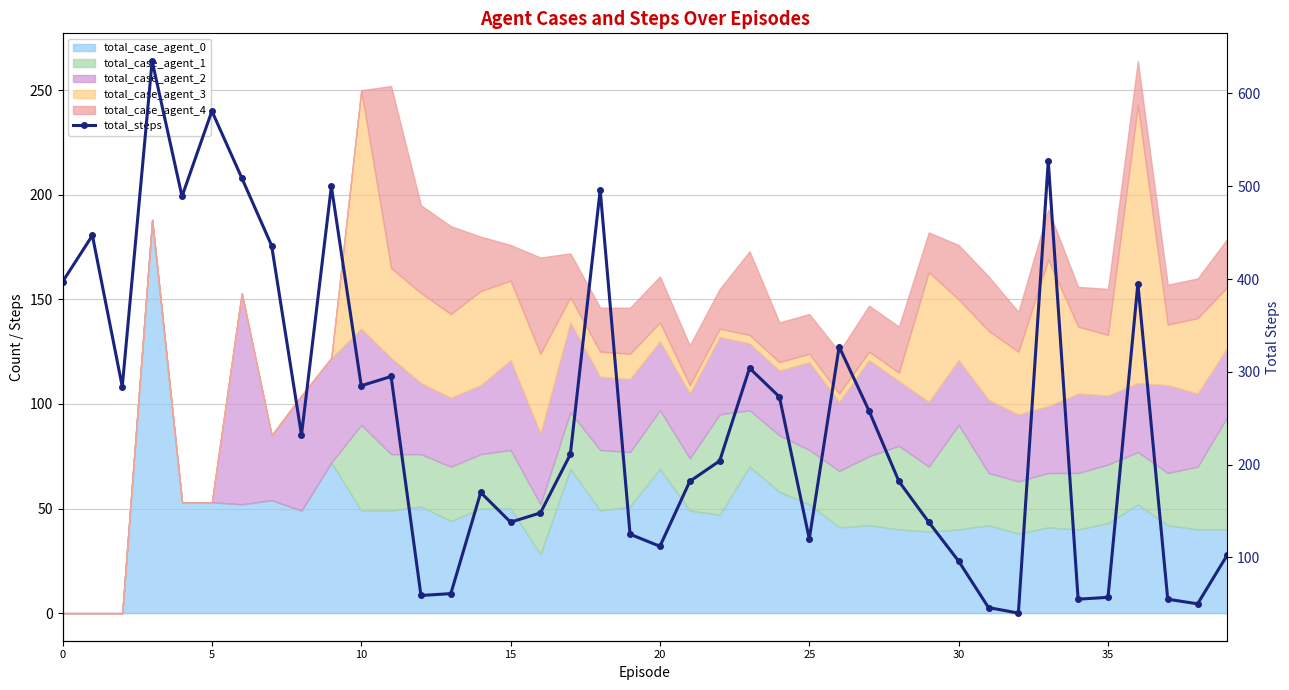

True or false: the data has more than 2 interior local peaks.

True